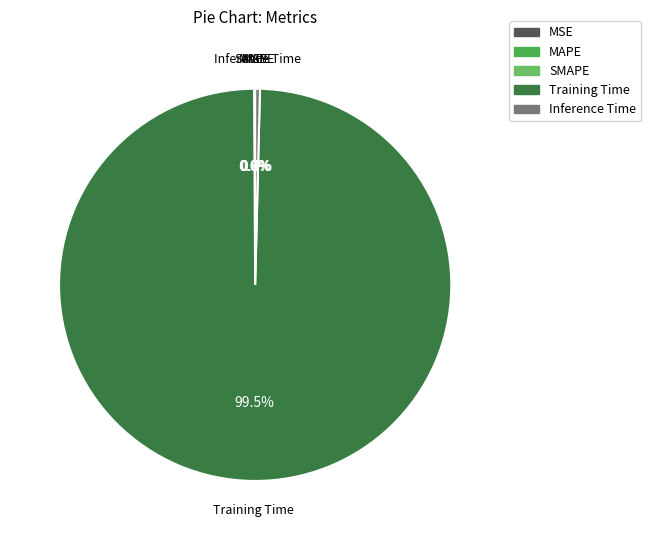

Which slice represents more than half of the pie?

Training Time